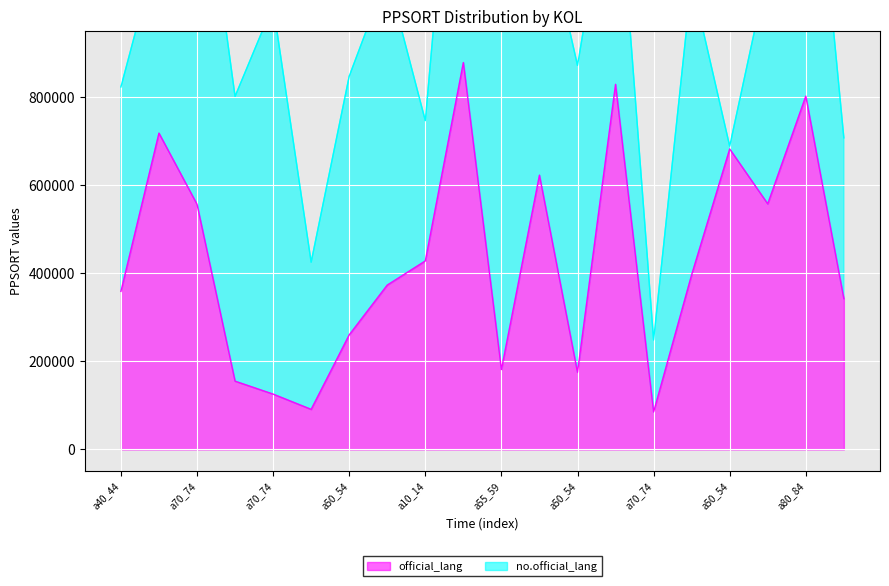

How many points are lower than both their immediate neighbors (excluding endpoints)?

5